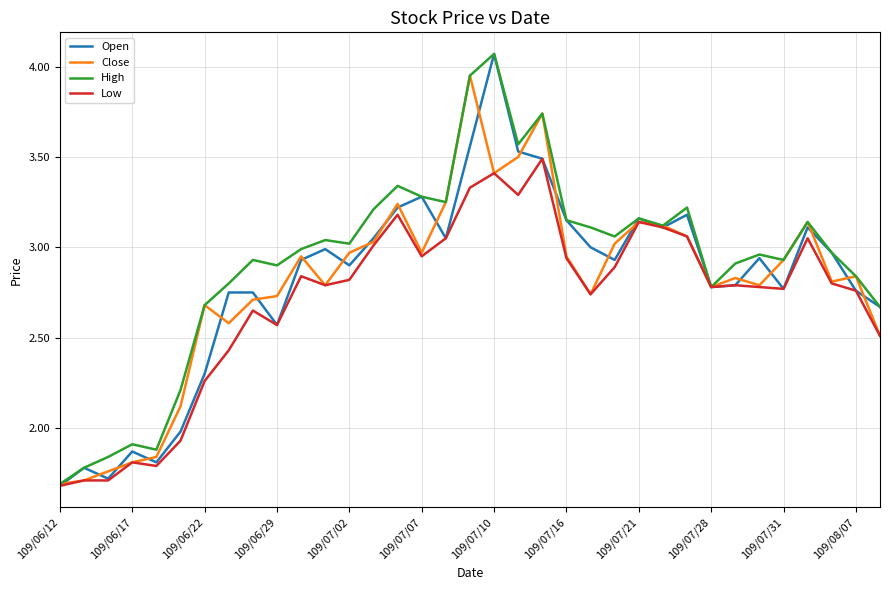

What is the minimum value shown in the chart?

1.7